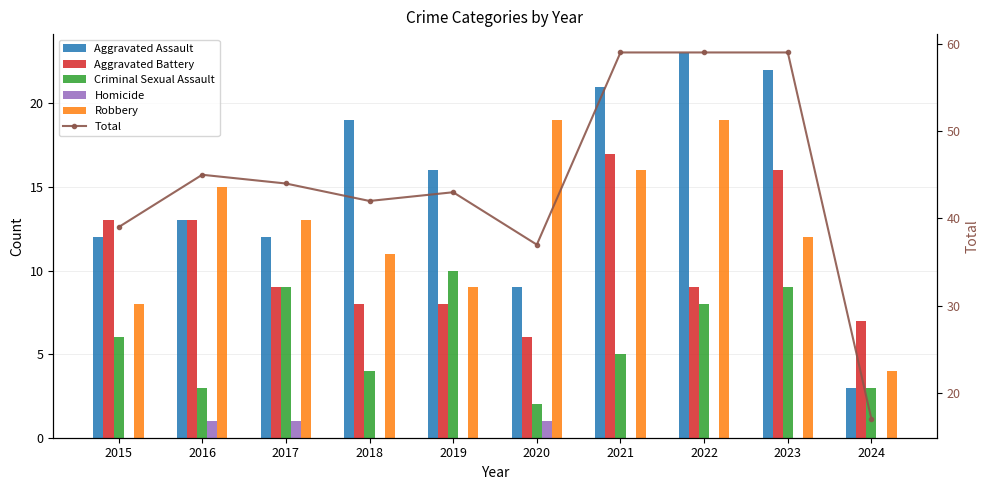

The Homicide series shows 1 at 2016. True or false?

True